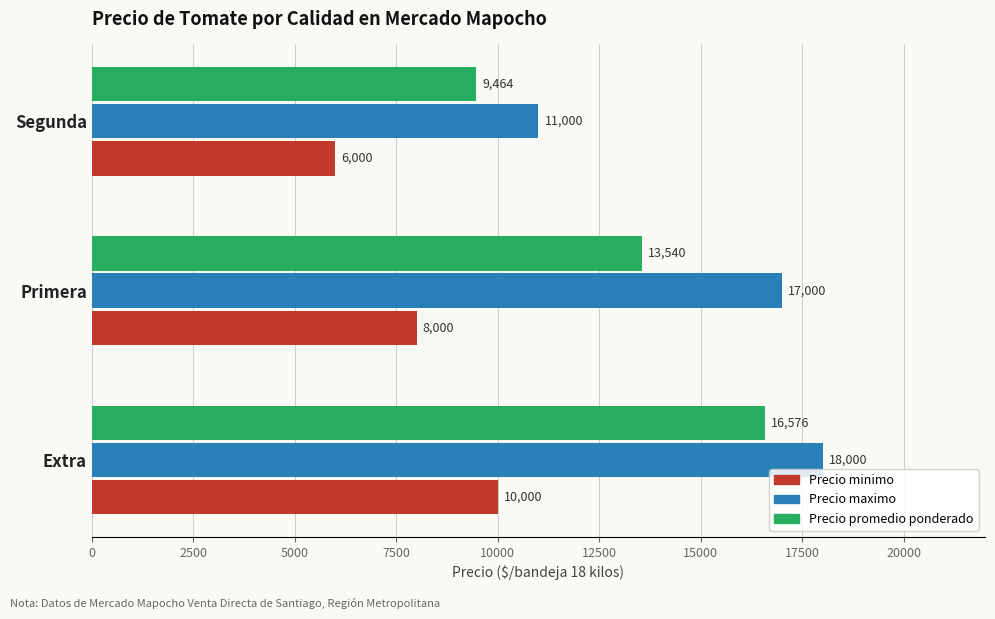

Which category has the lowest value across all series?

Segunda